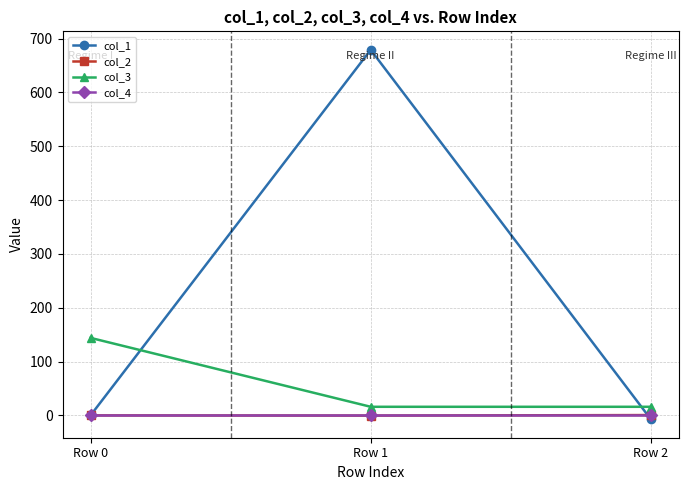

What is the greatest value displayed?

679.1